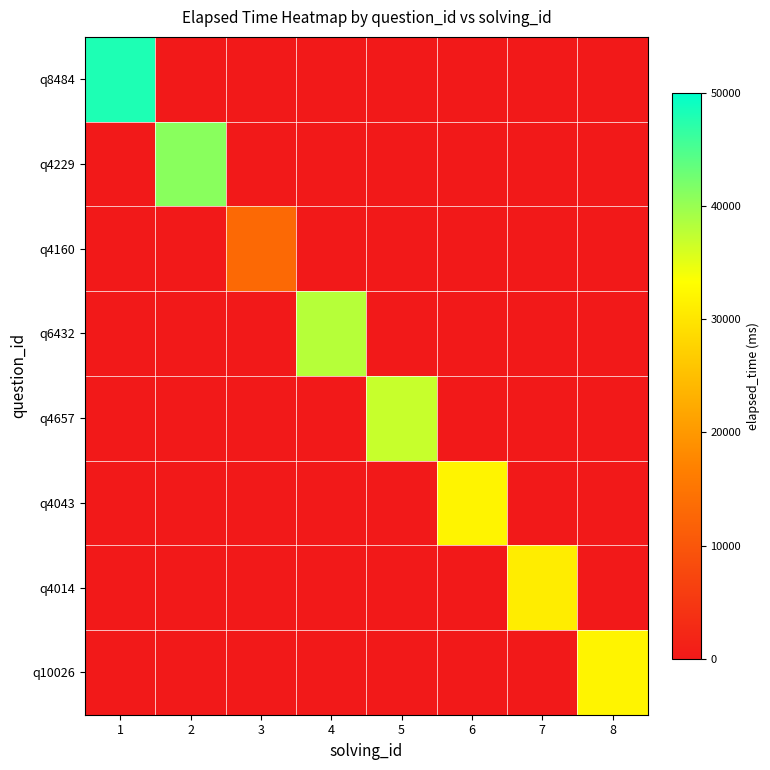

Which has a higher value, 6 or 4?

6